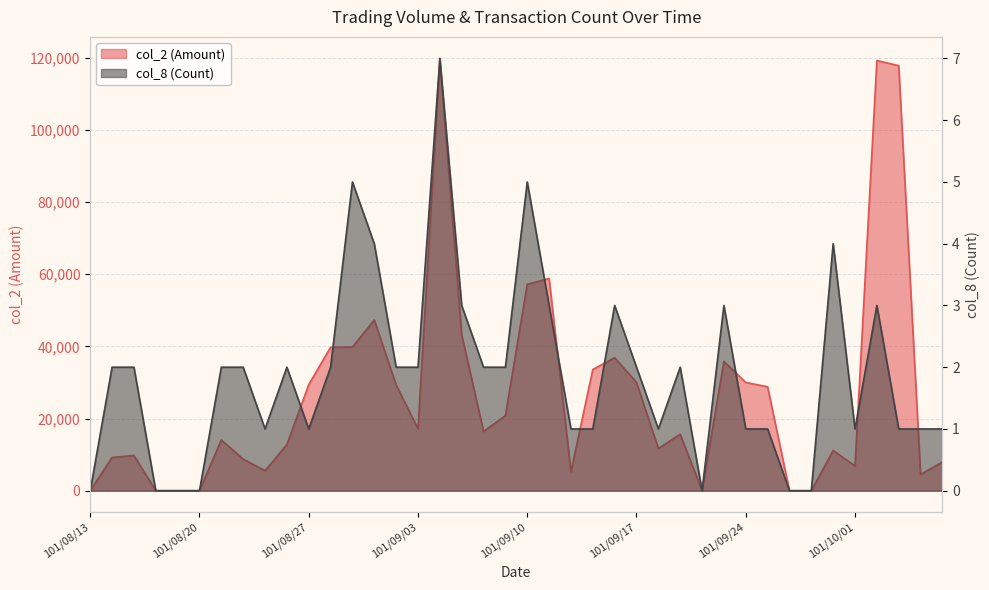

Rank the series by their average value, from highest to lowest.

col_2 (Amount), col_8 (Count)